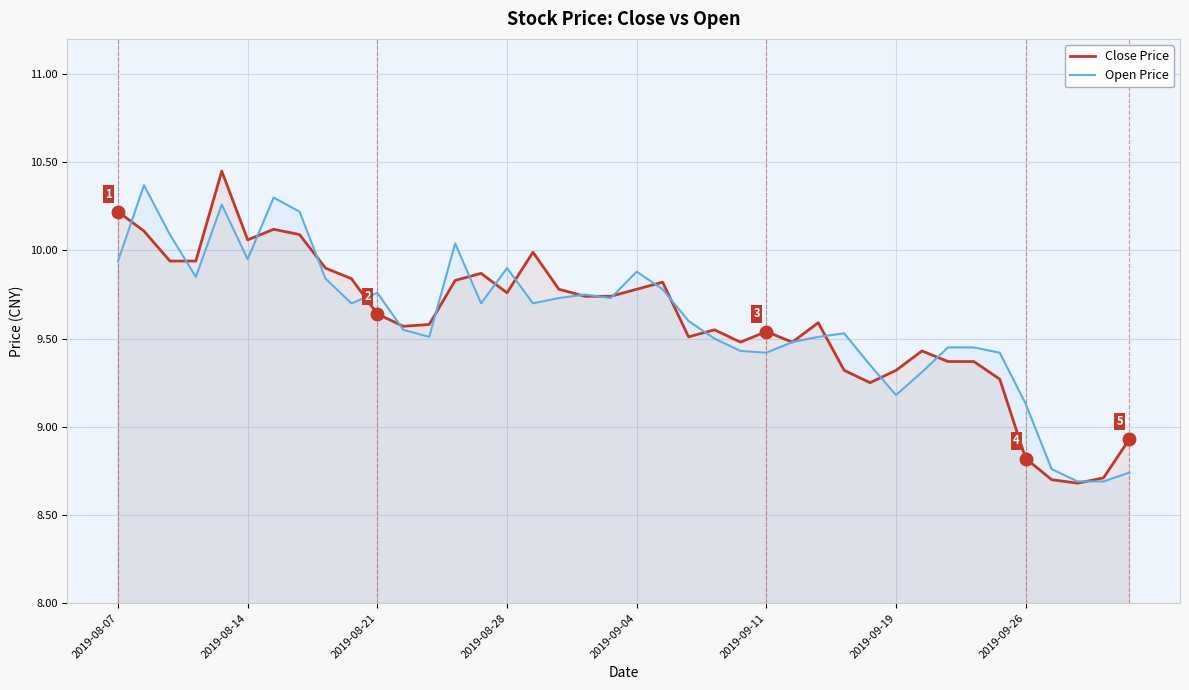

True or false: Close Price has a value of 17.4 at 2019-08-21.

False